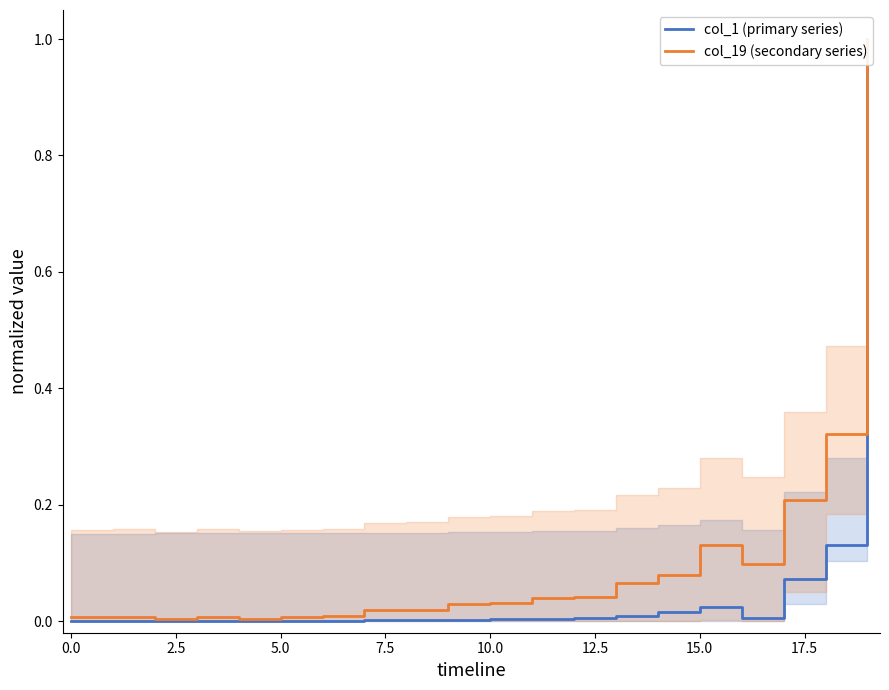

How many interior local peaks does the col_19 (secondary series) series have?

3